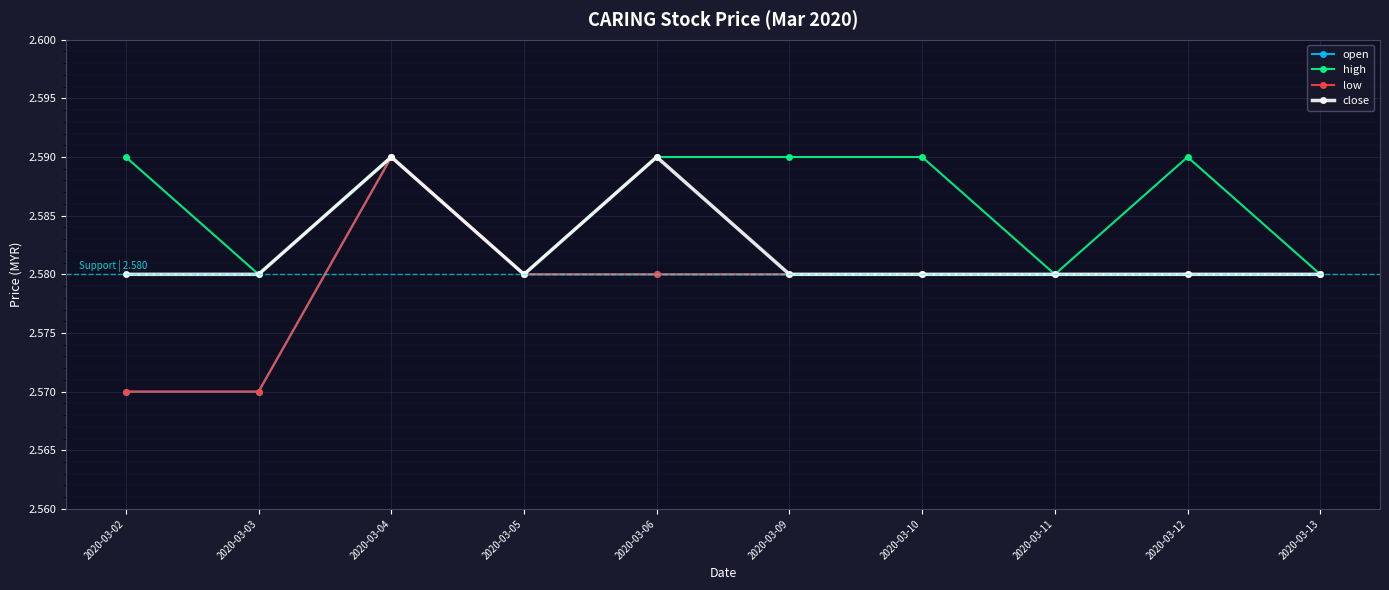

What is the maximum value for close?

2.6